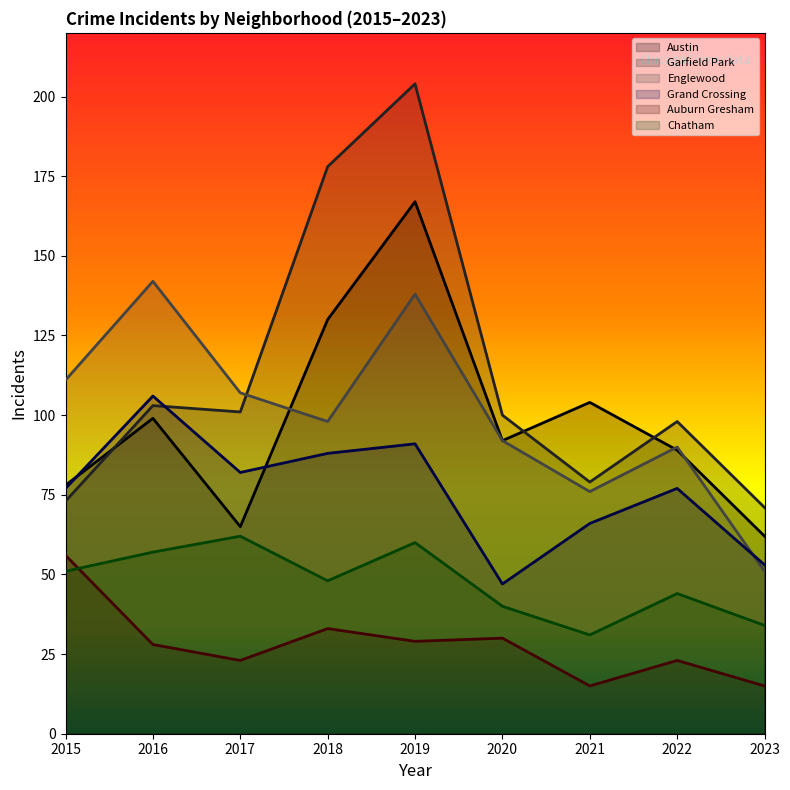

What is the total value across all series at 2020?

401